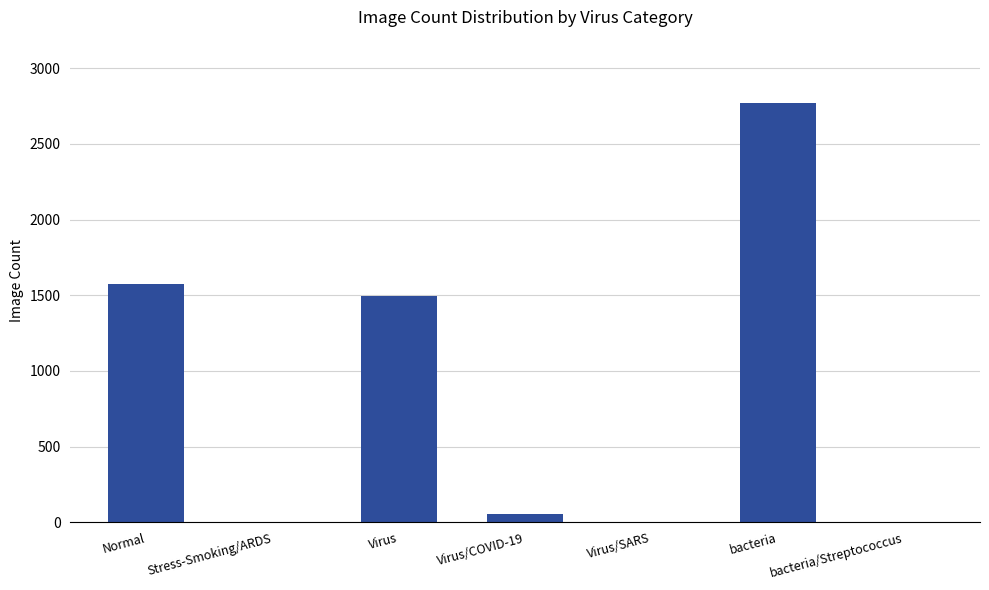

What is the sum of all values?

5910